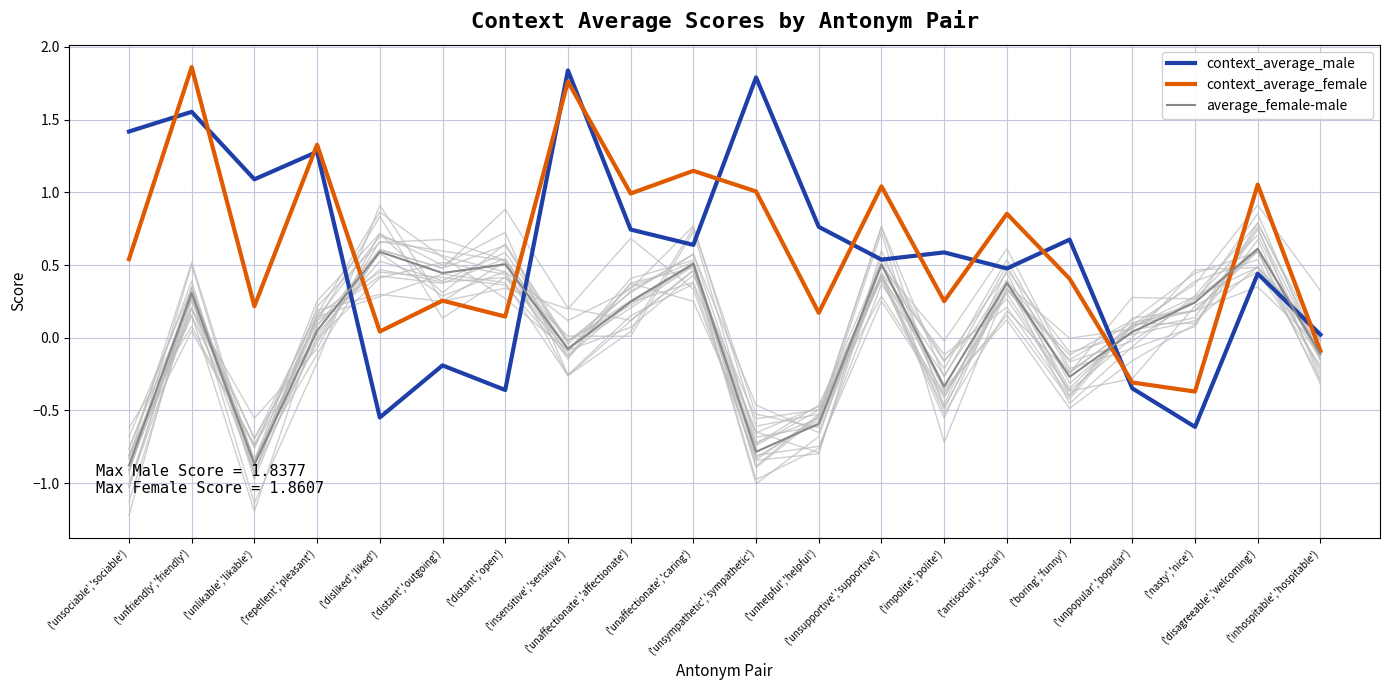

At which category does the chart reach its minimum across all series?

('unsociable','sociable')